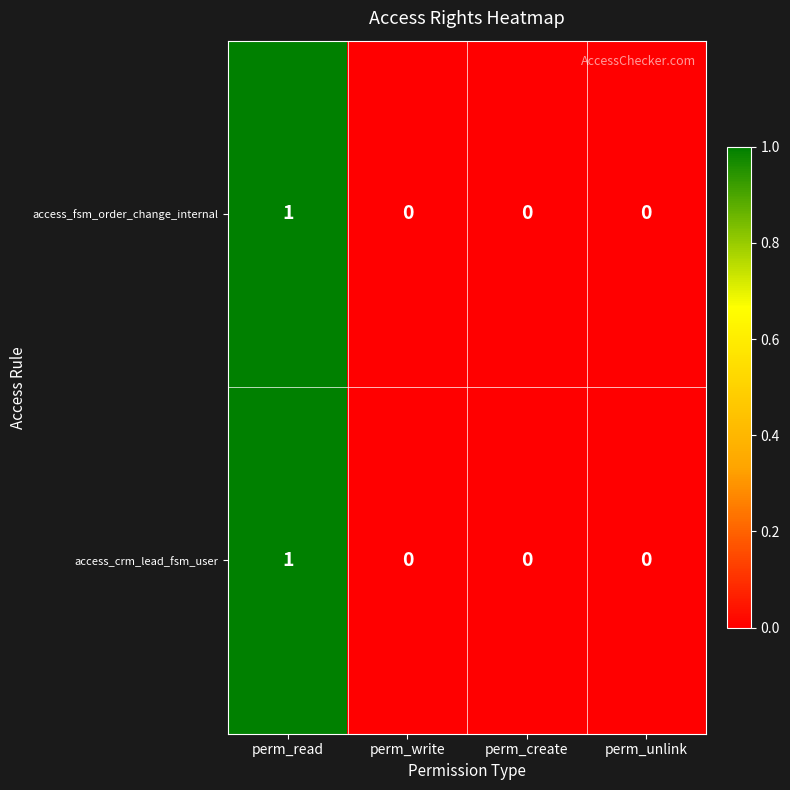

How many data points in access_fsm_order_change_internal are above 0?

1